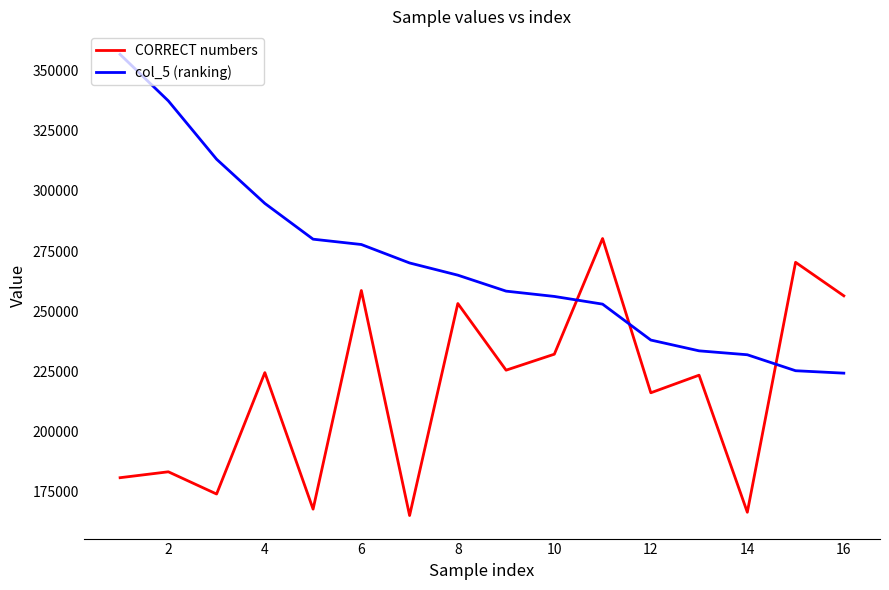

List the series in order of their peak value, highest first.

col_5 (ranking), CORRECT numbers